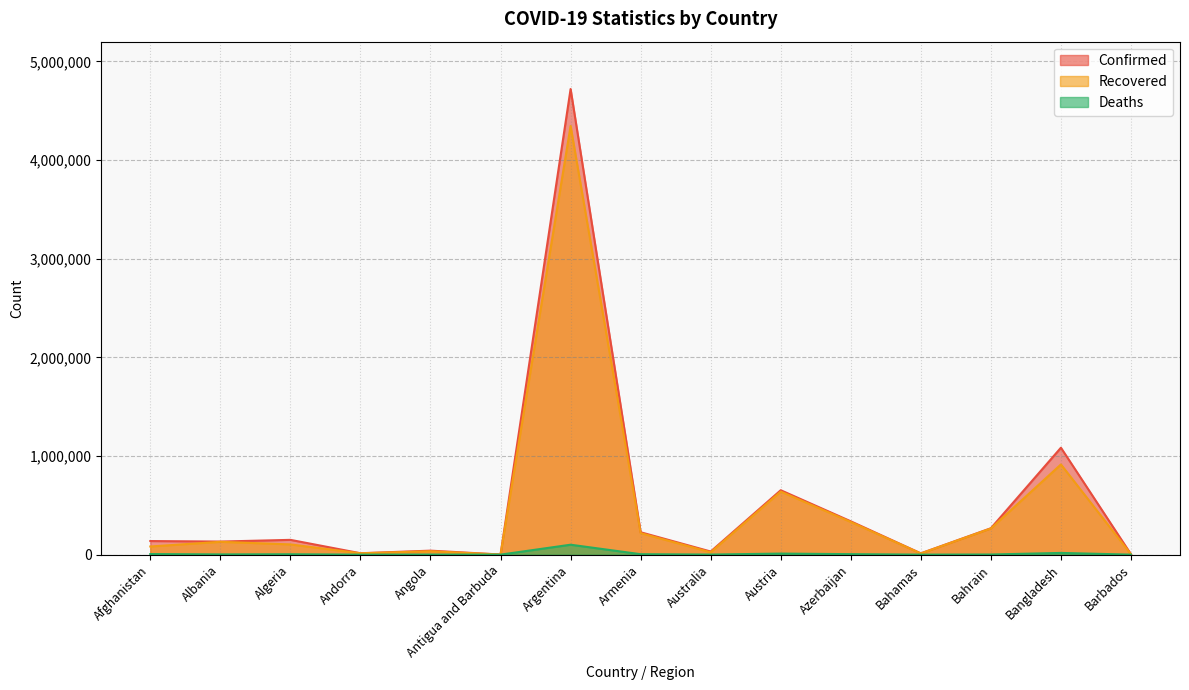

What is the total value across all series at Austria?

1303081